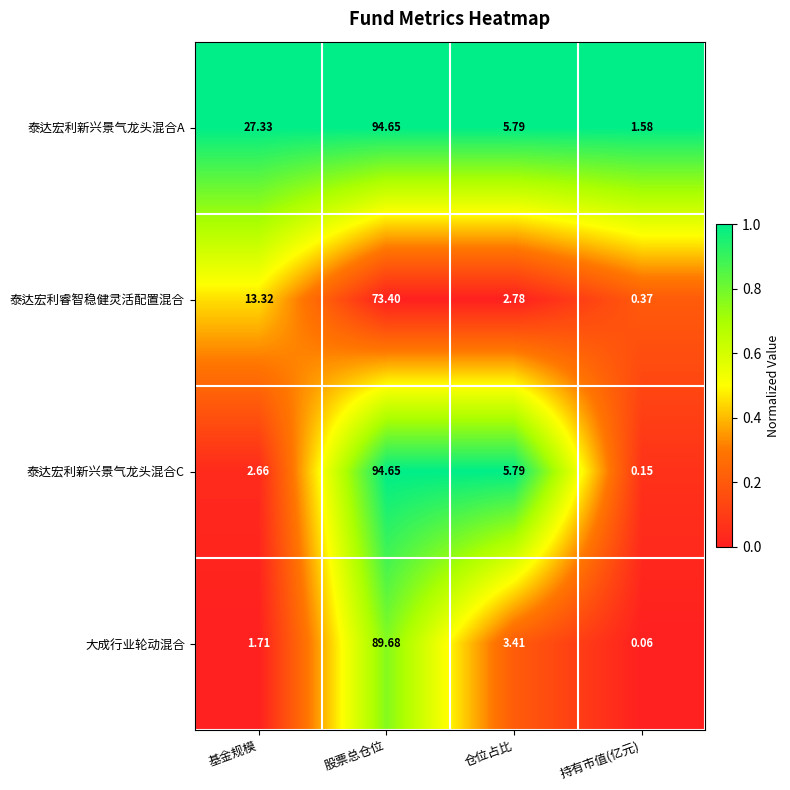

List the labels in order of 泰达宏利睿智稳健灵活配置混合 value, smallest first.

持有市值(亿元), 仓位占比, 基金规模, 股票总仓位